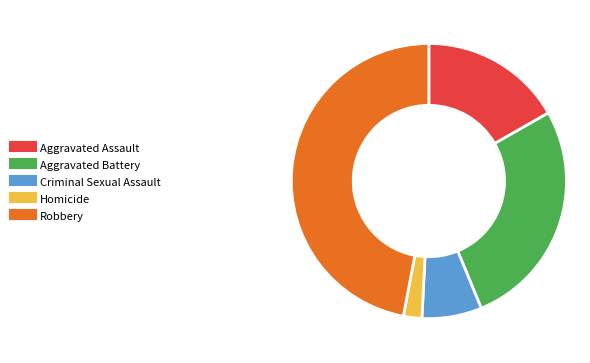

What is the ratio of the value at Homicide to the value at Aggravated Assault?

0.1